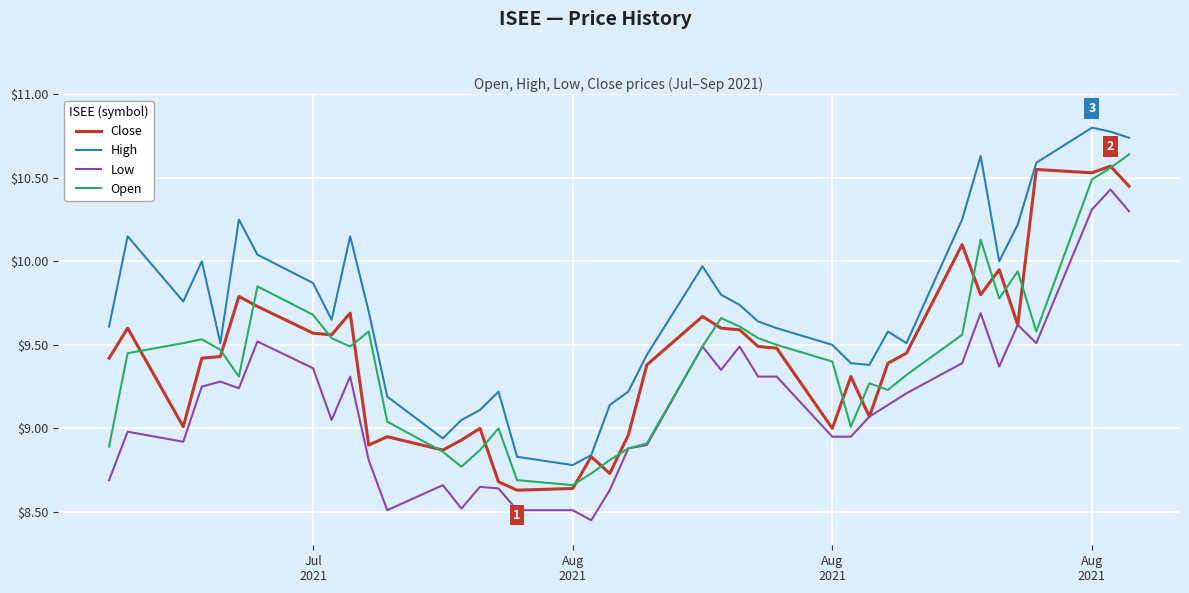

True or false: High and Low intersect in this chart.

False